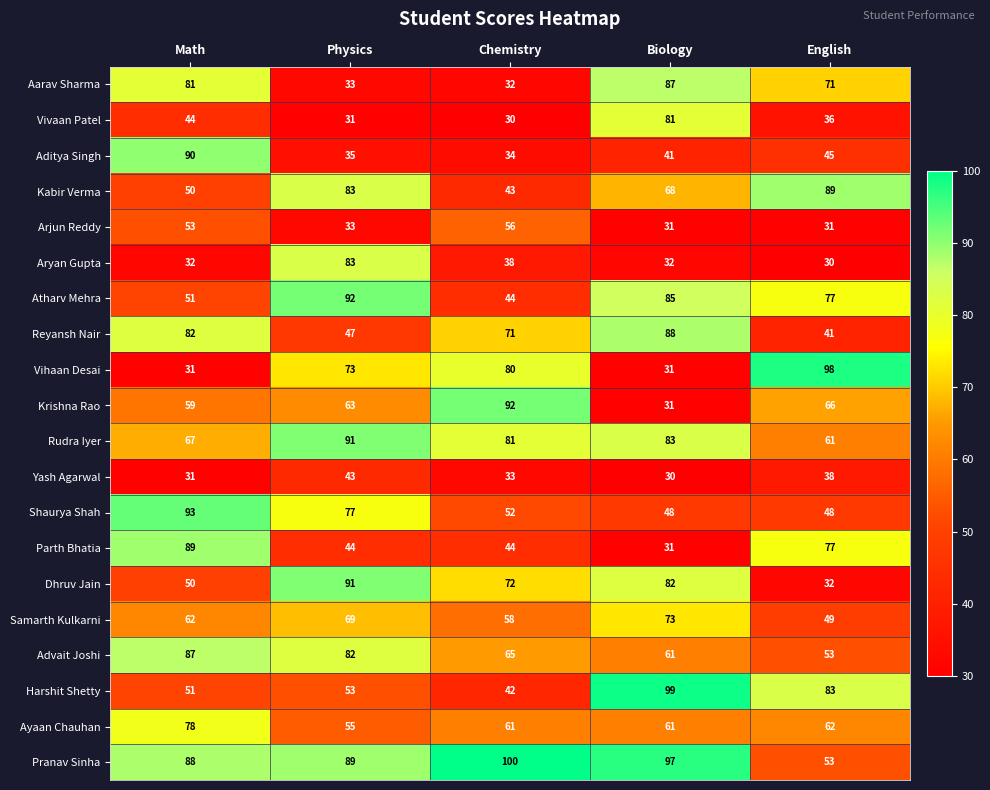

What is the greatest value displayed?

100